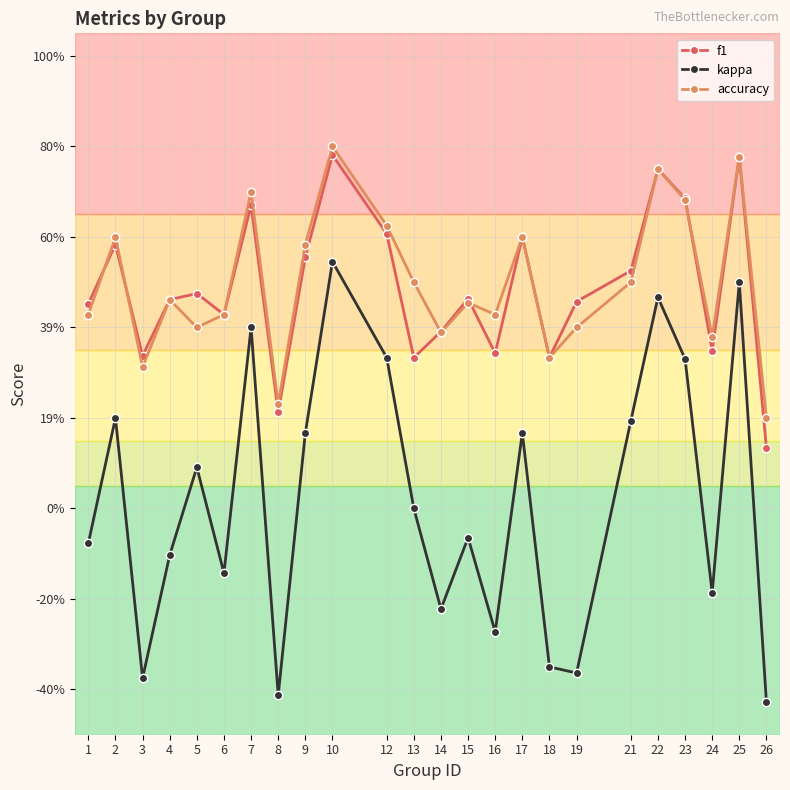

What is the value of the f1 point at the 2nd from the left?

0.6